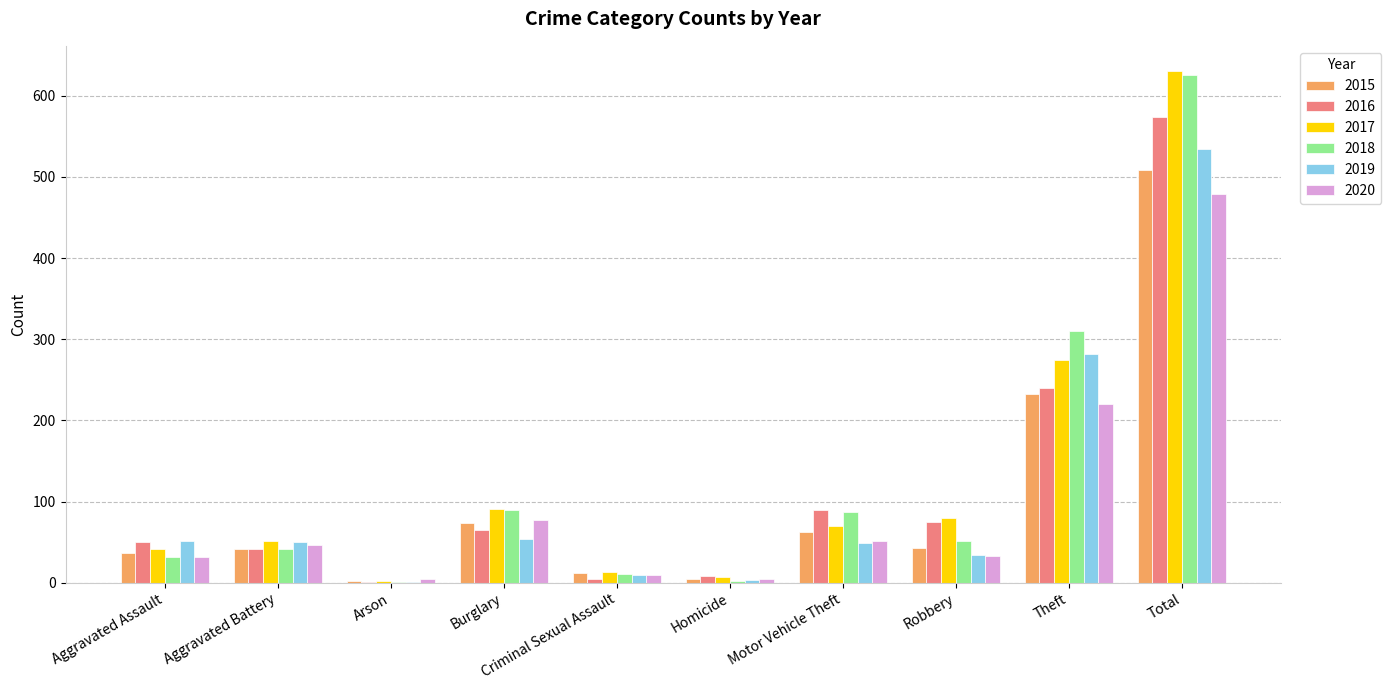

The 2019 series shows 50 at Aggravated Battery. True or false?

True